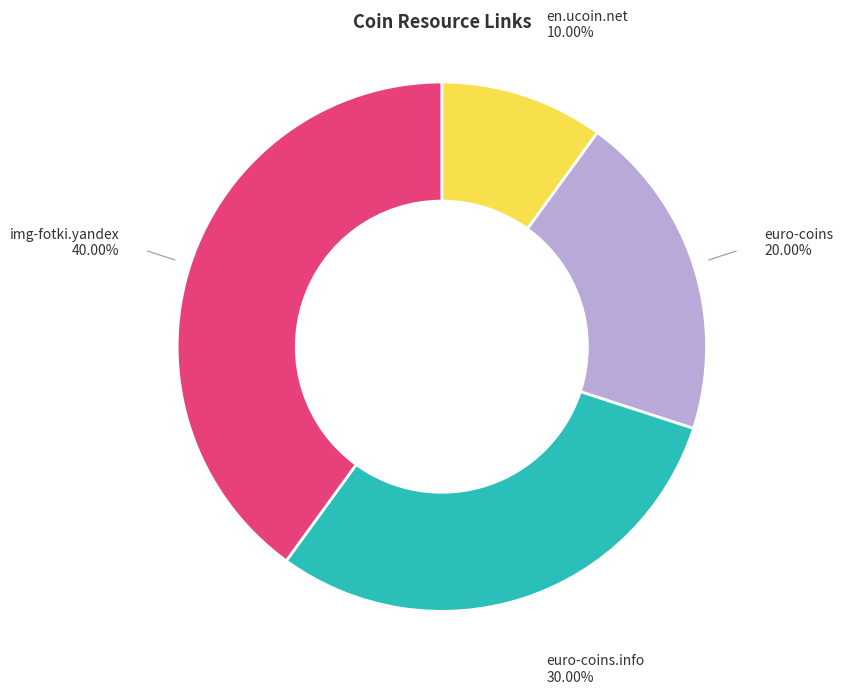

Which has a higher value, img-fotki.yandex or euro-coins.info?

img-fotki.yandex